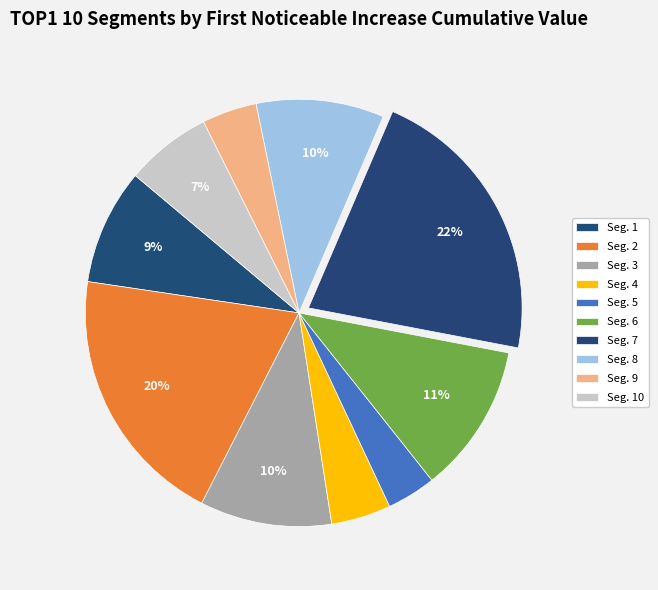

How many segments does this pie chart have?

10